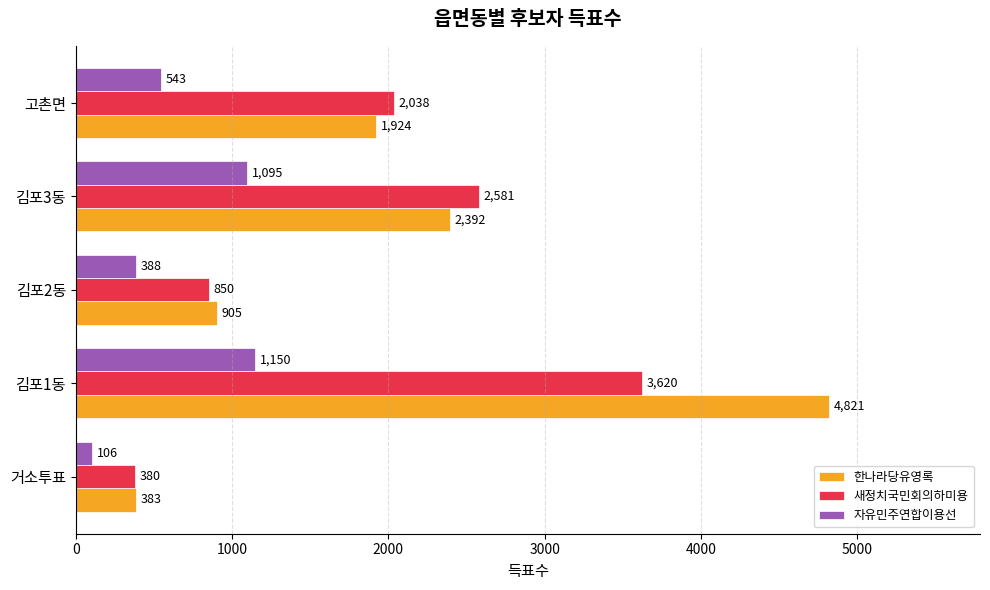

At how many categories does at least one series exceed 3157?

1